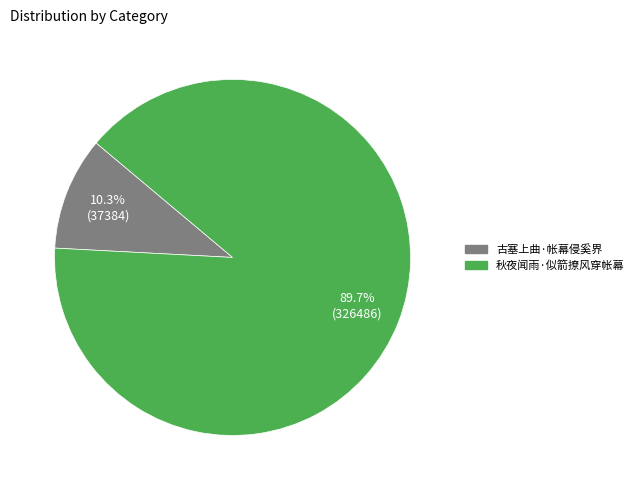

Is there any slice that represents more than half of the pie?

Yes